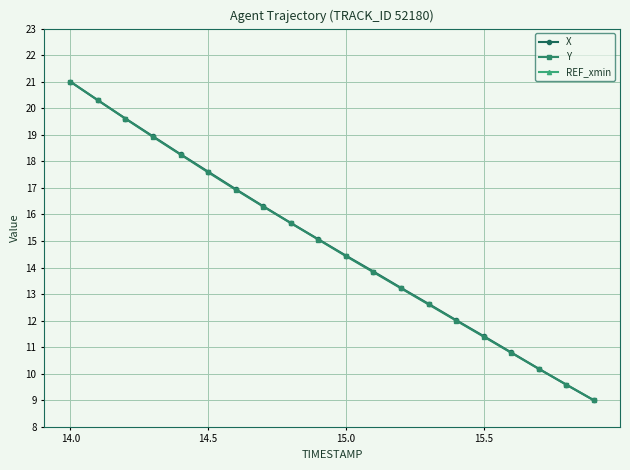

True or false: REF_xmin and Y cross at least once.

False